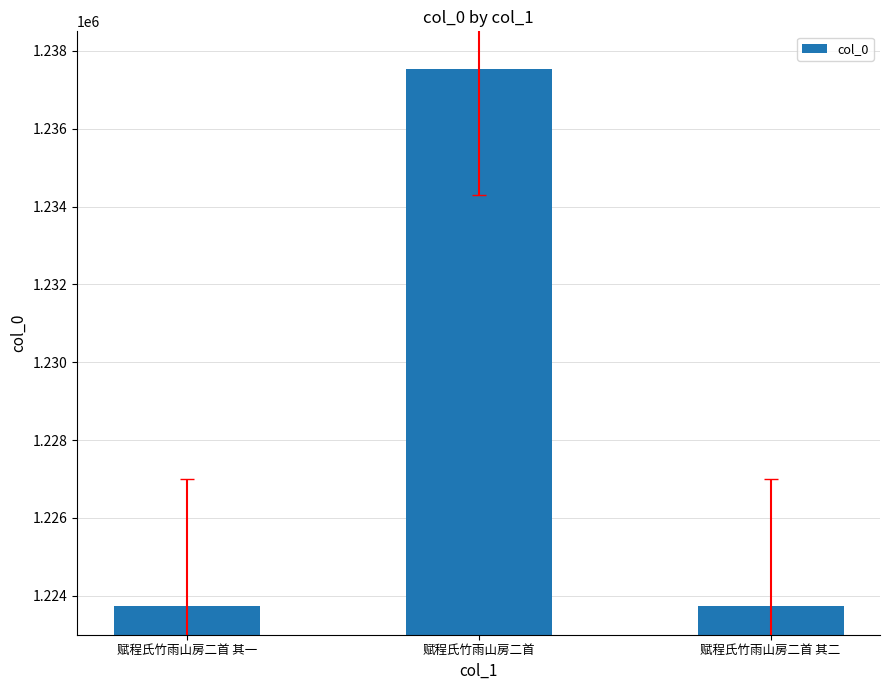

Is it true that the value at 赋程氏竹雨山房二首 is 359511?

False